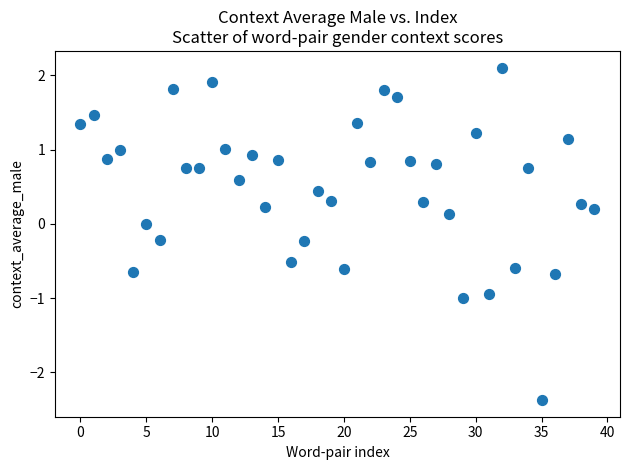

What is the range of Y values (max minus min)?

4.5